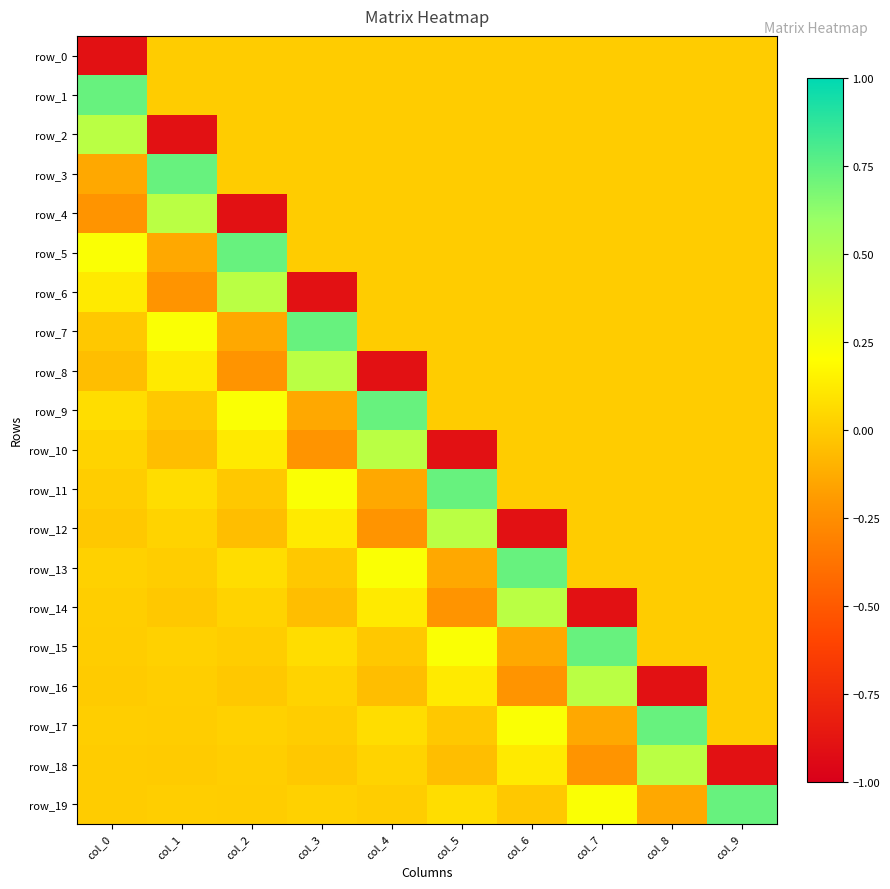

How many row_5 values are between 0 and 1?

9